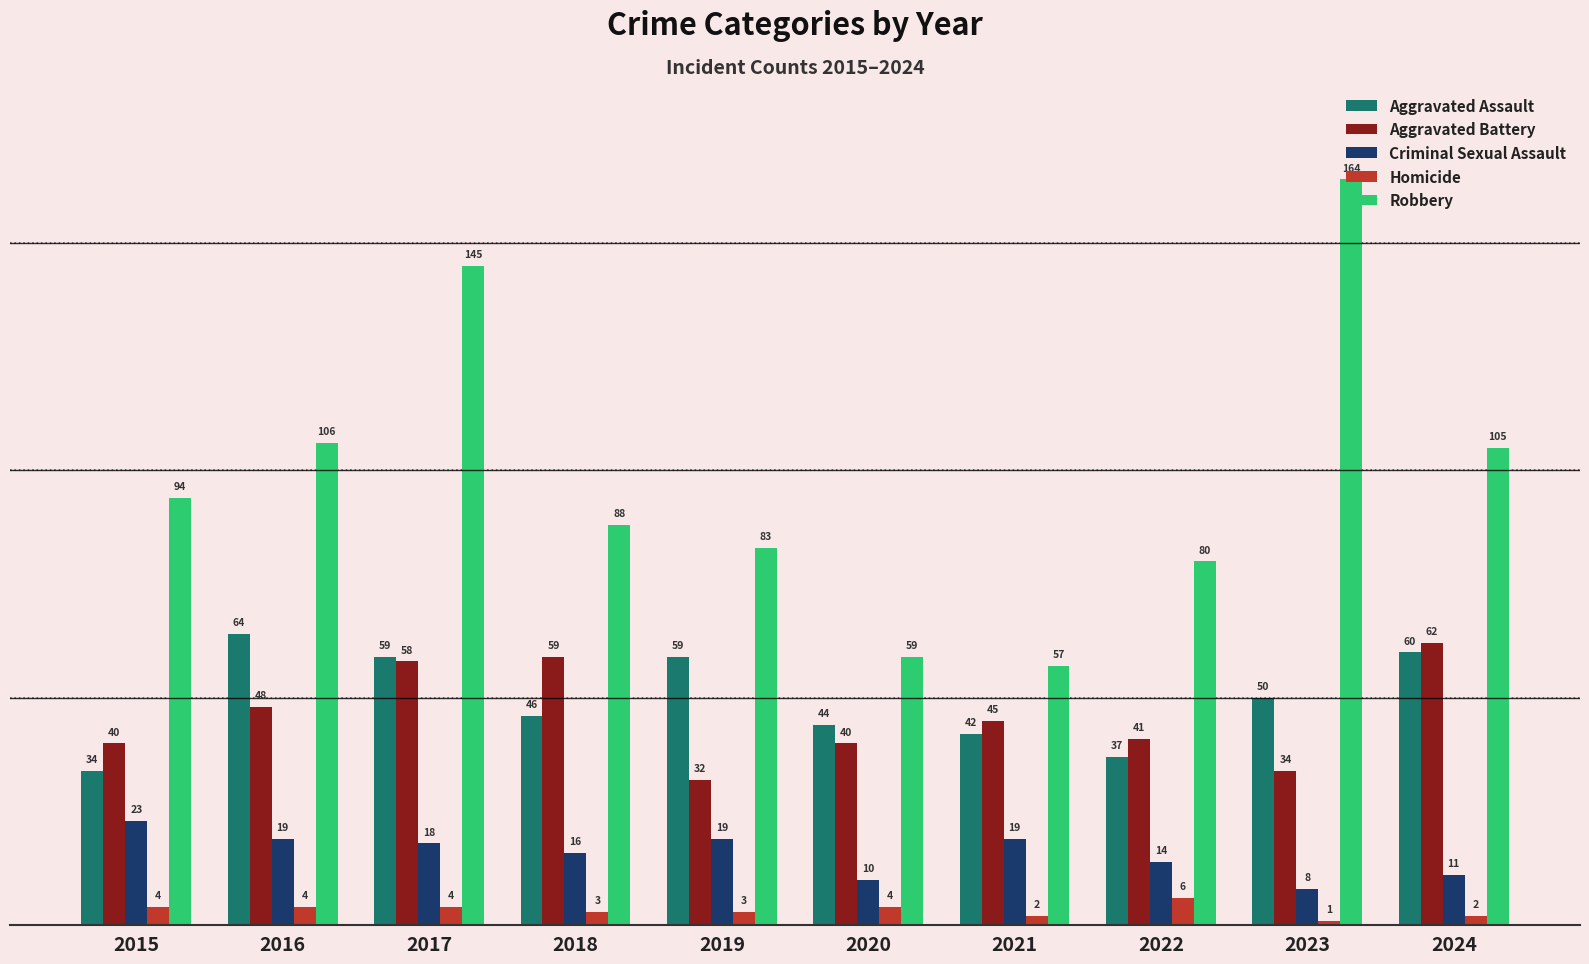

List the series in order of their peak value, highest first.

Robbery, Aggravated Assault, Aggravated Battery, Criminal Sexual Assault, Homicide